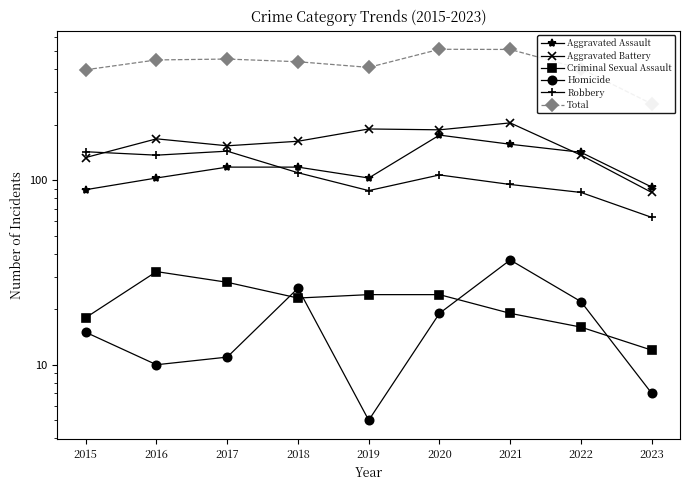

At which category is the sum across all series the highest?

2020